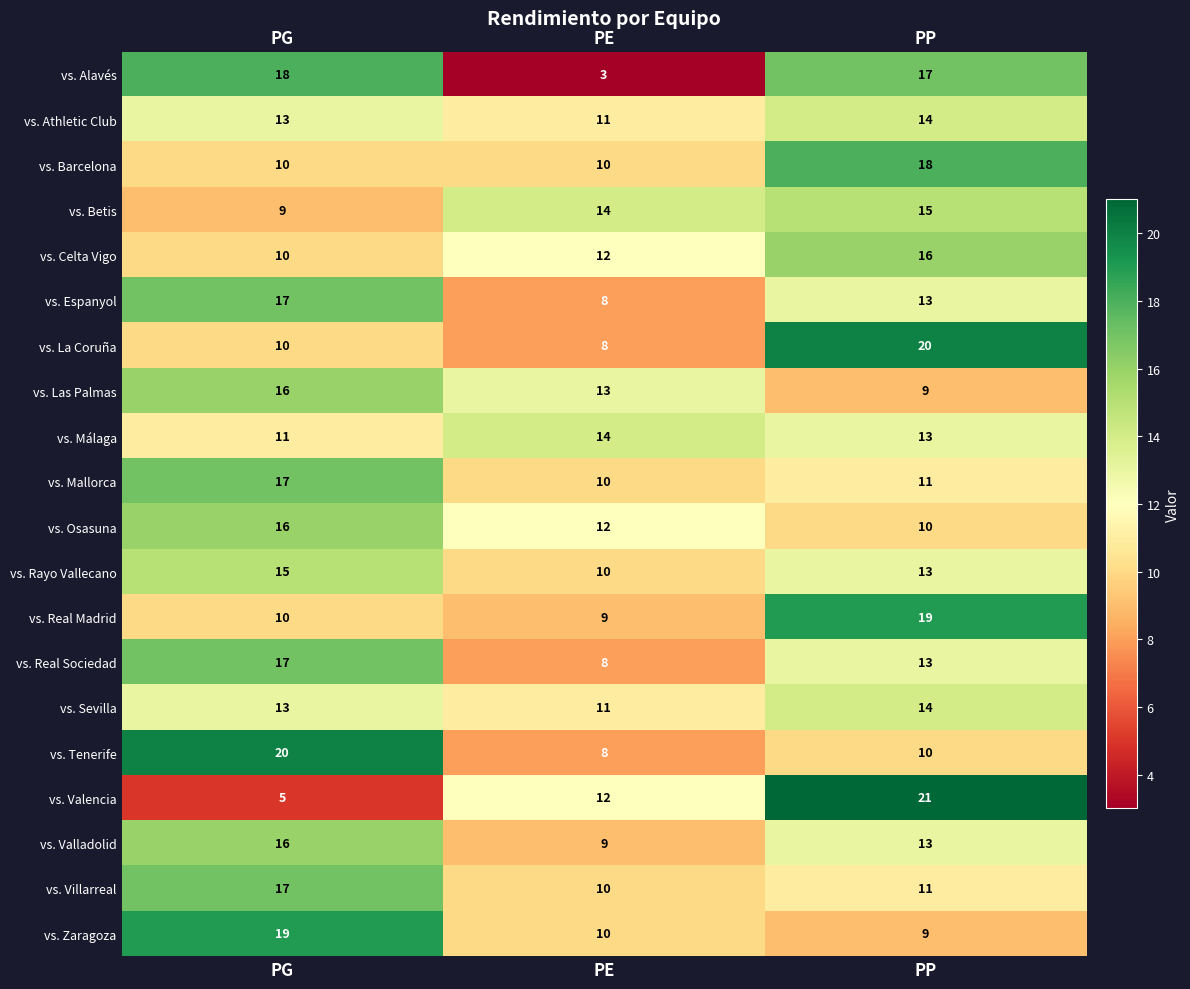

Count the vs. Mallorca values in the range 10 to 17.

3